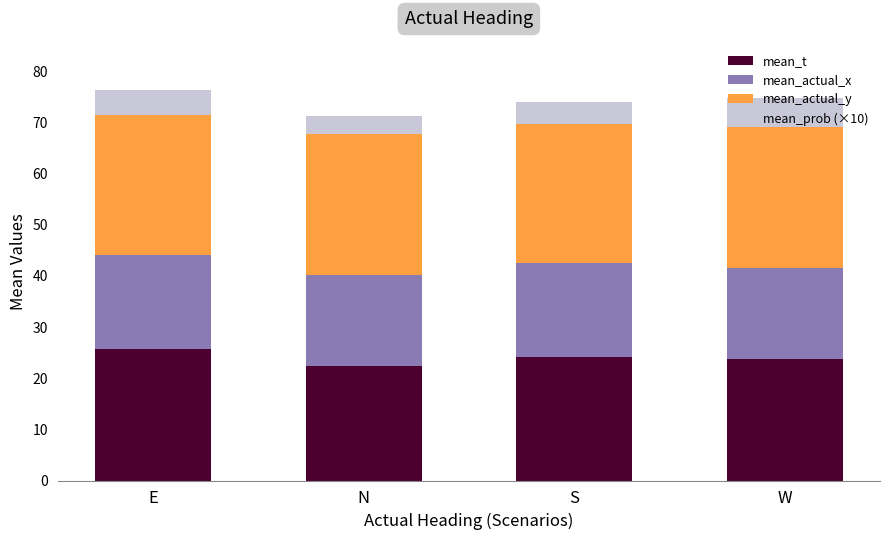

True or false: mean_t has a value of 23.9 at W.

True